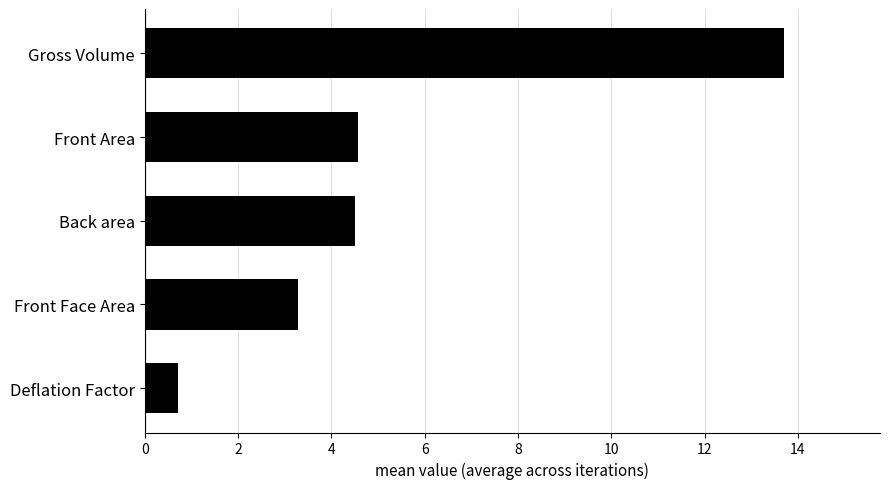

What is the change in value from Deflation Factor to Front Face Area?

+2.6